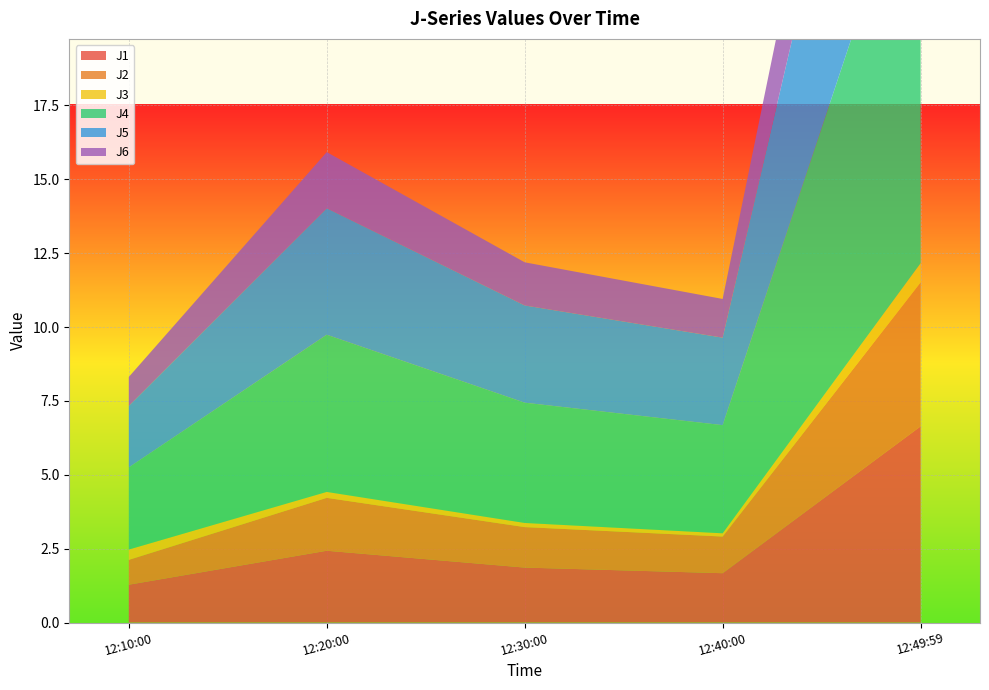

Reading left to right, list all the values displayed in this chart.

J1: 1.3	2.4	1.9	1.7	6.6
J2: 0.8	1.8	1.4	1.2	4.9
J3: 0.3	0.2	0.1	0.1	0.7
J4: 2.8	5.3	4.1	3.7	14.6
J5: 2.1	4.3	3.3	3.0	11.6
J6: 1.0	1.9	1.5	1.3	5.2